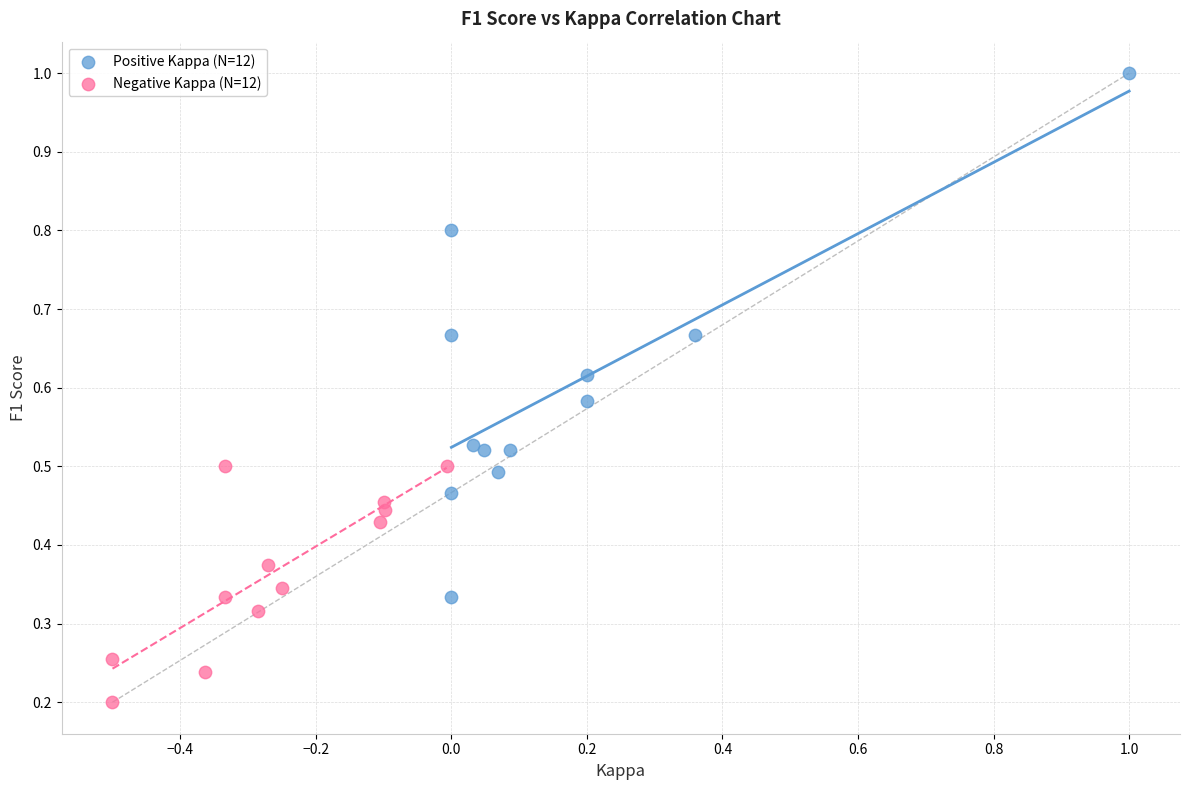

Which series contains the highest Y value?

Positive Kappa (N=12)